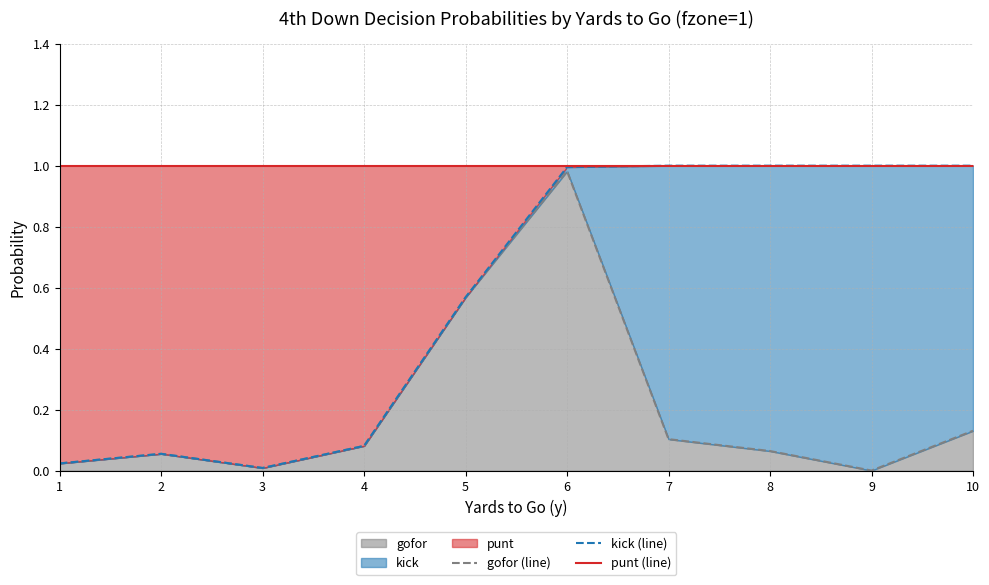

What is the difference between the highest and lowest values at 9?

1.0